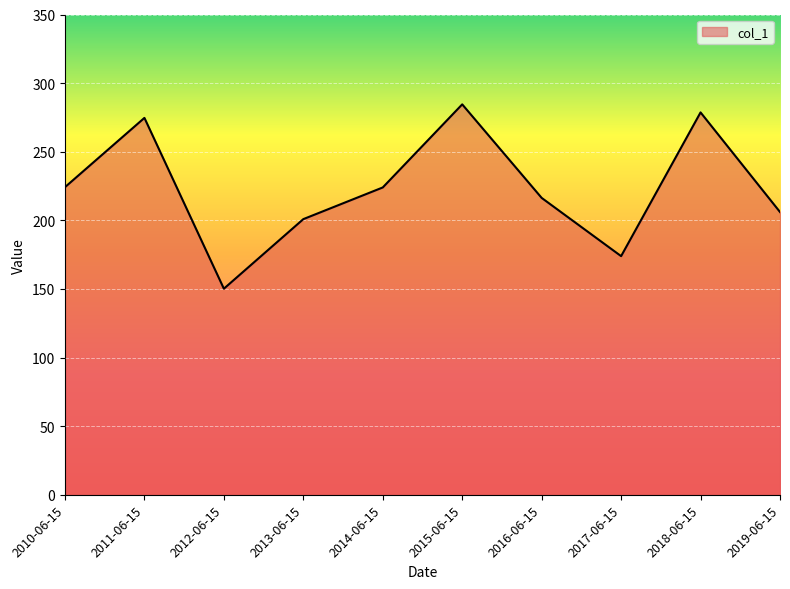

What is the change in value from 2013-06-15 to 2017-06-15?

-27.0